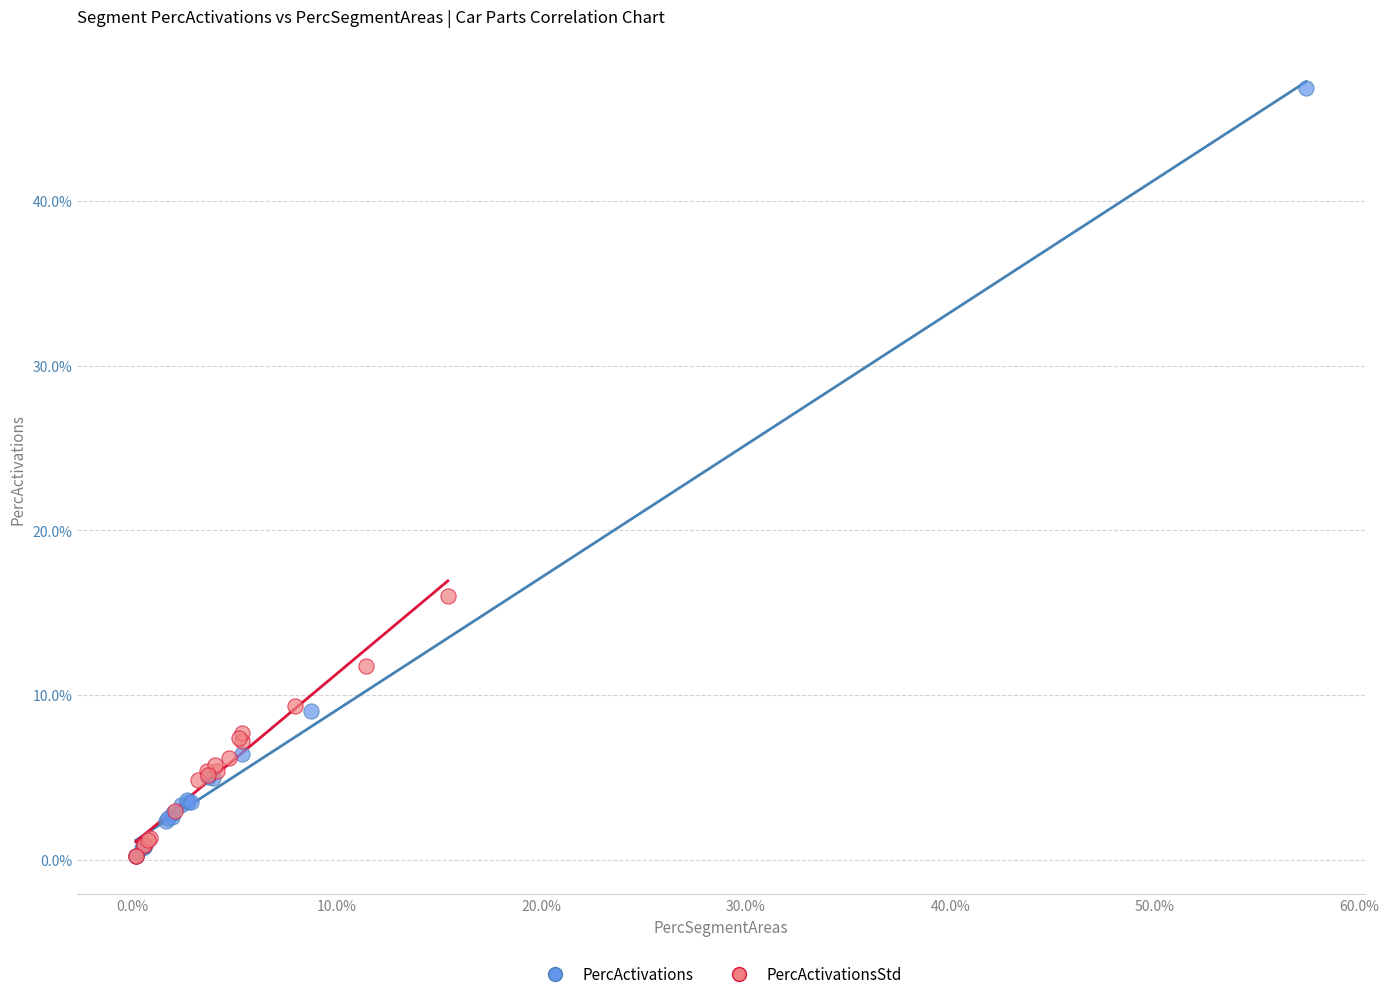

What are all the series names shown in the legend?

PercActivations, PercActivationsStd